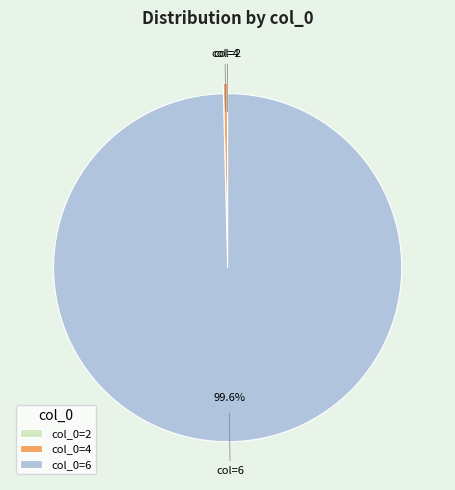

What percentage is NOT represented by col_0=6?

0.4%